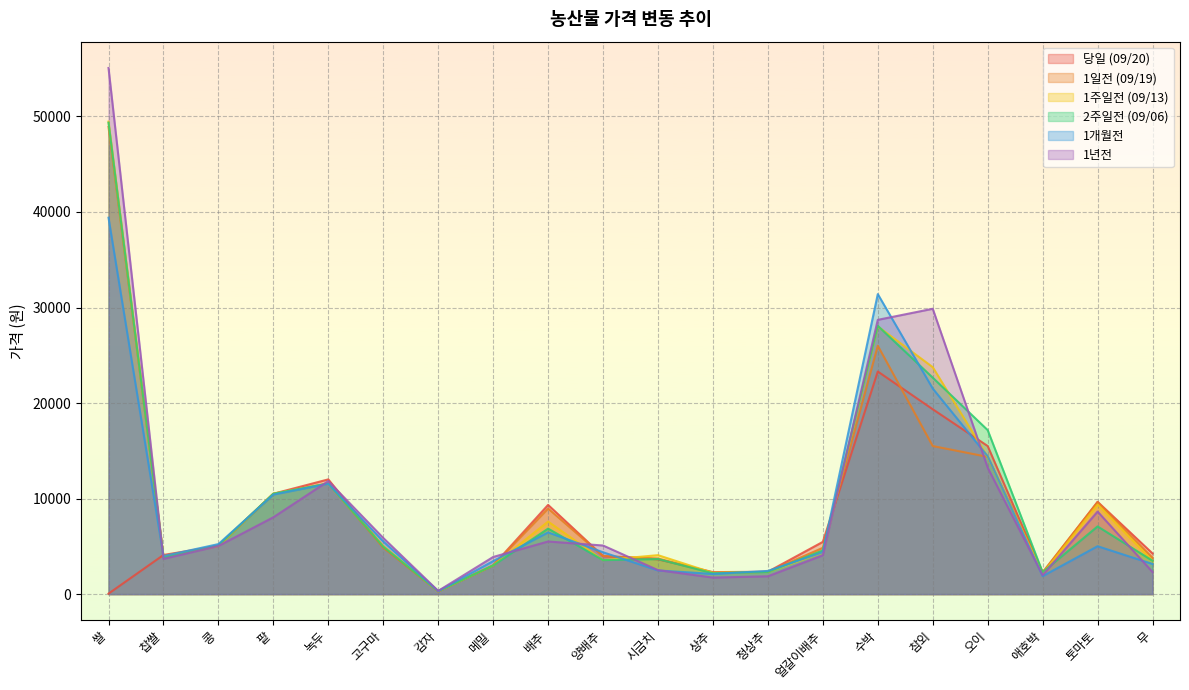

What is the difference between the highest and lowest values at 오이?

3931